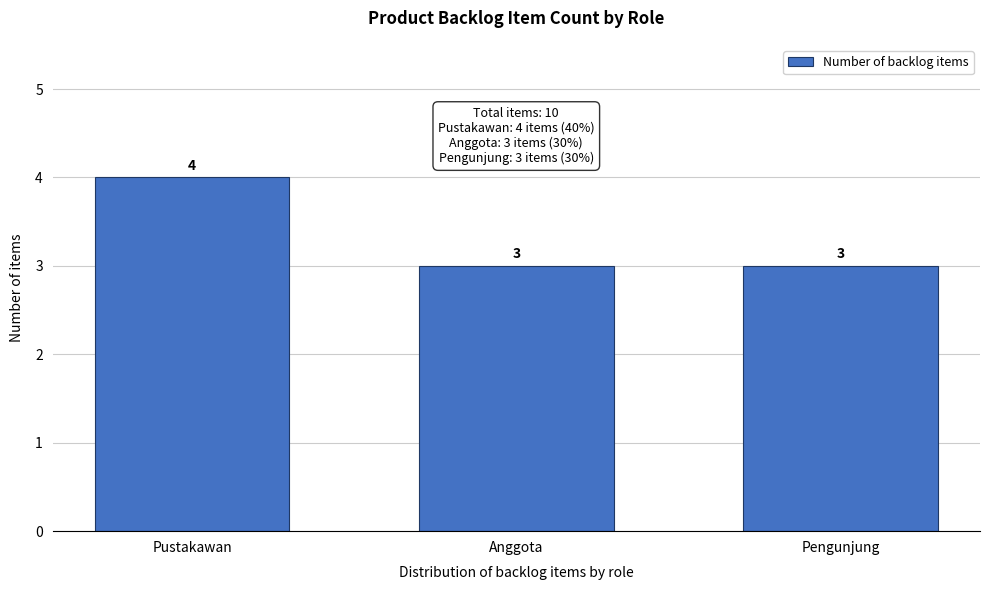

Reading right to left, what are all the values shown in this chart?

3	3	4